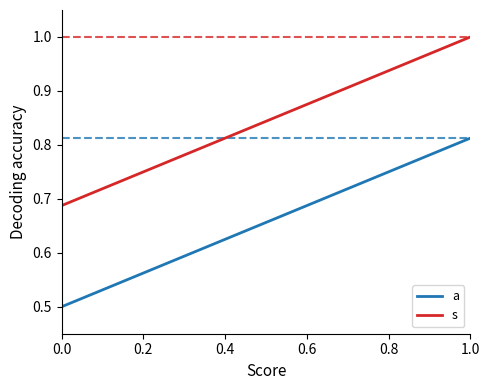

What is the difference between the maximum and minimum values in the a series?

0.3